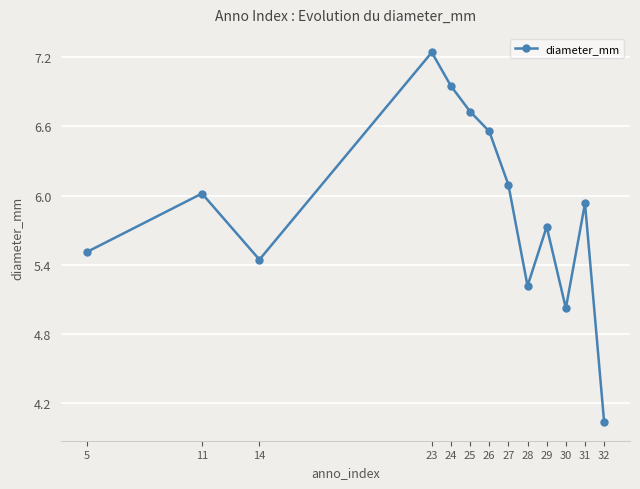

What is the smallest value displayed?

4.0